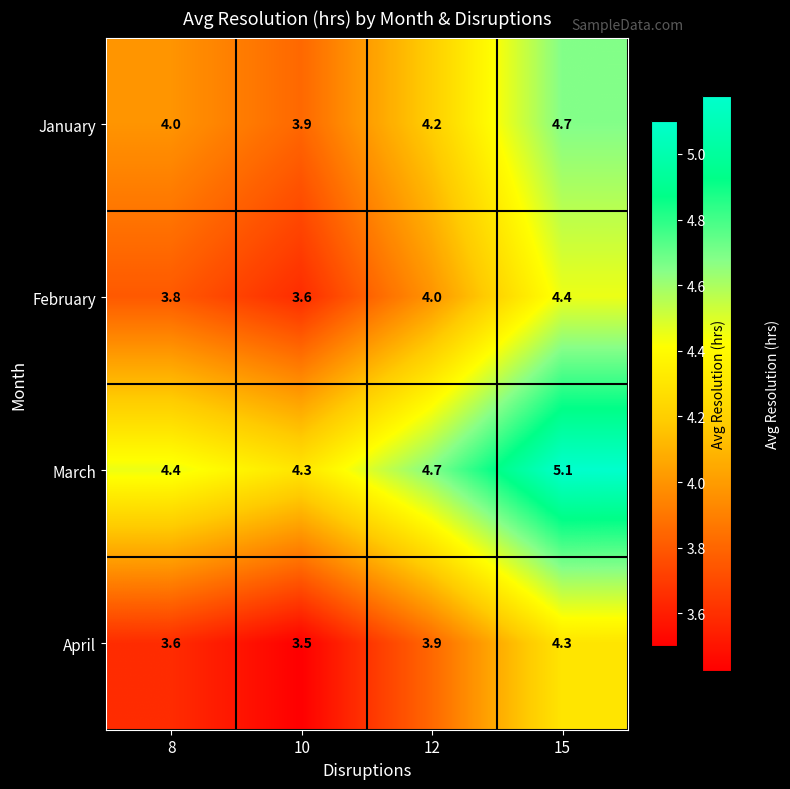

What is the sum of all April values?

15.3